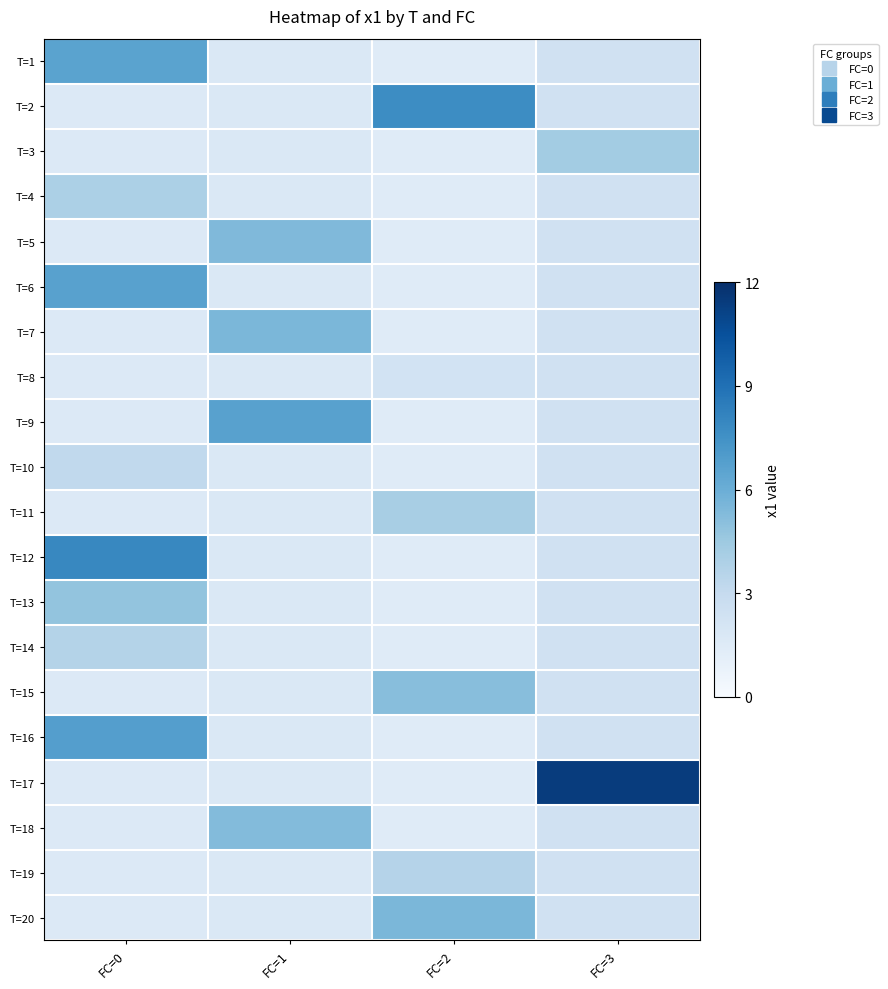

Rank the series by their maximum value, from highest to lowest.

T=17, T=12, T=2, T=16, T=9, T=6, T=1, T=20, T=7, T=5, T=18, T=15, T=13, T=3, T=11, T=4, T=14, T=19, T=10, T=8